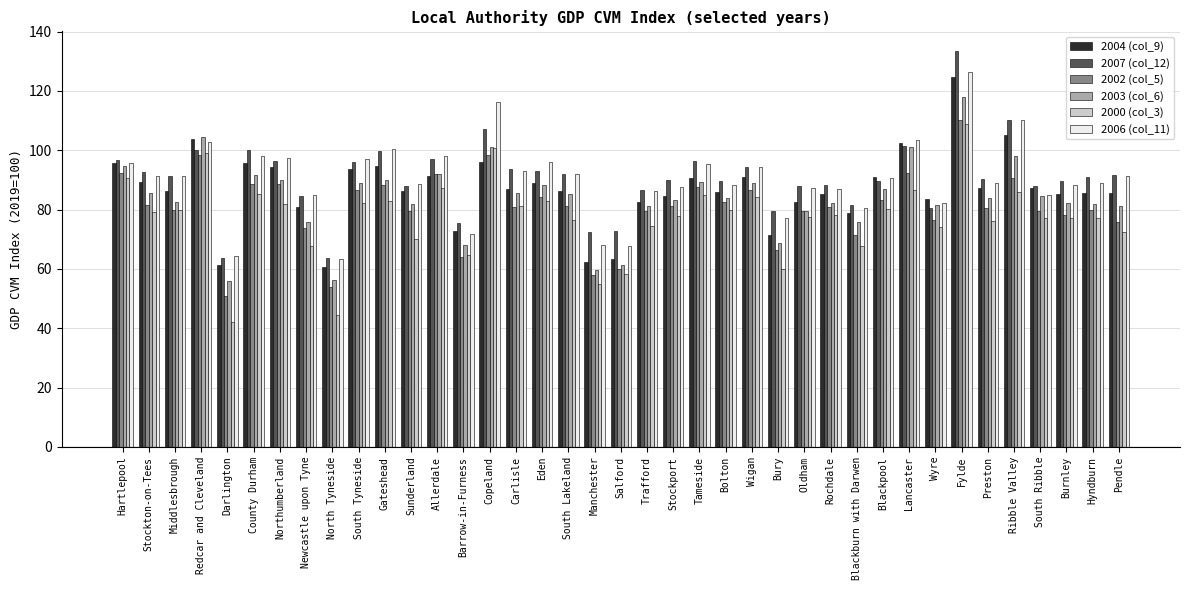

What is the sum of all 2000 (col_3) values?

3012.7